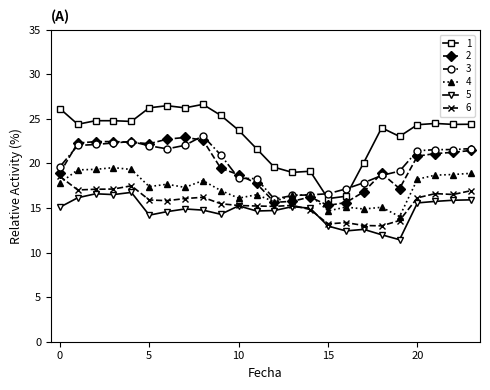

True or false: 1 and 4 cross at least once.

False